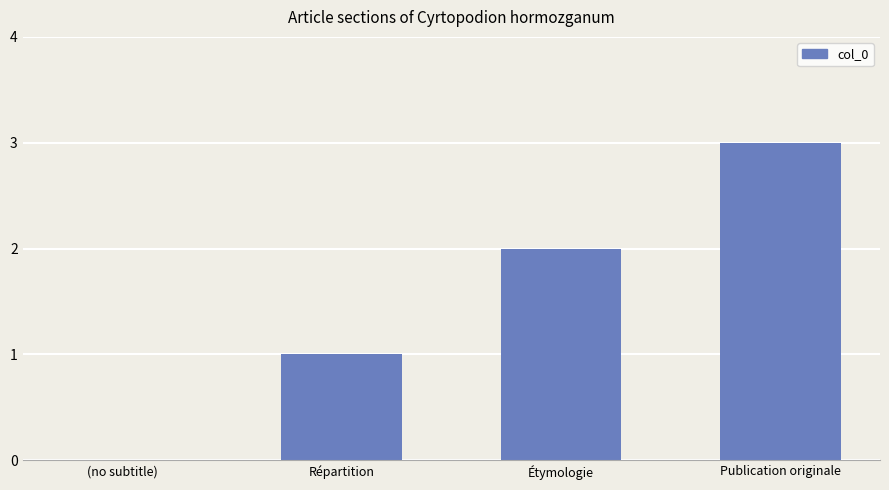

What is the approximate value at Répartition?

1